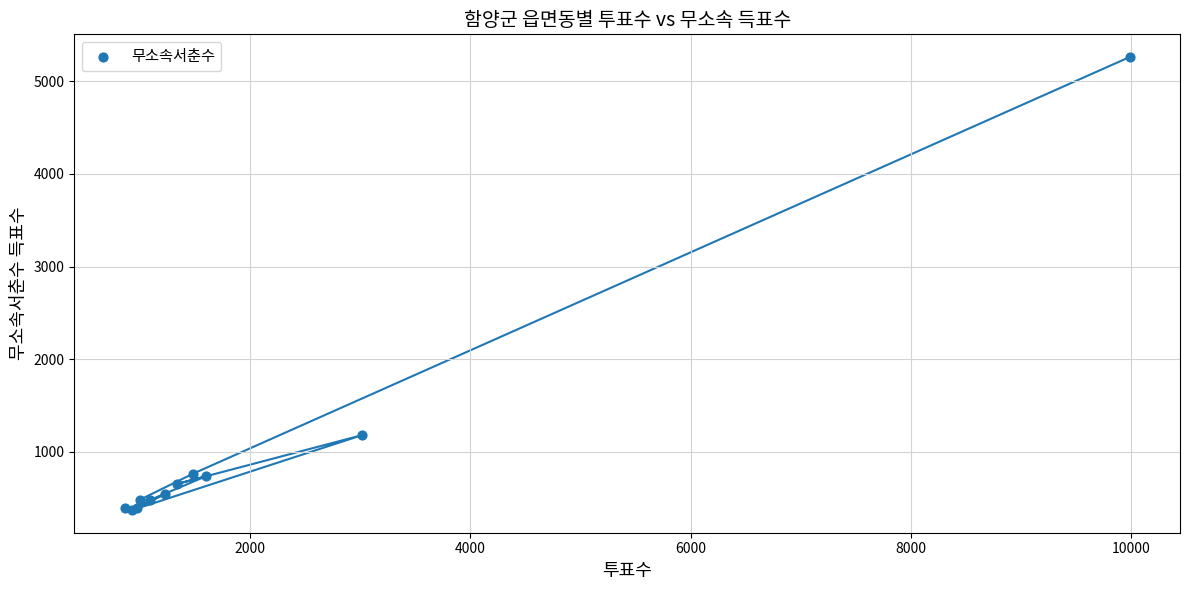

What Y value in the scatter plot is closest to 2817?

1182